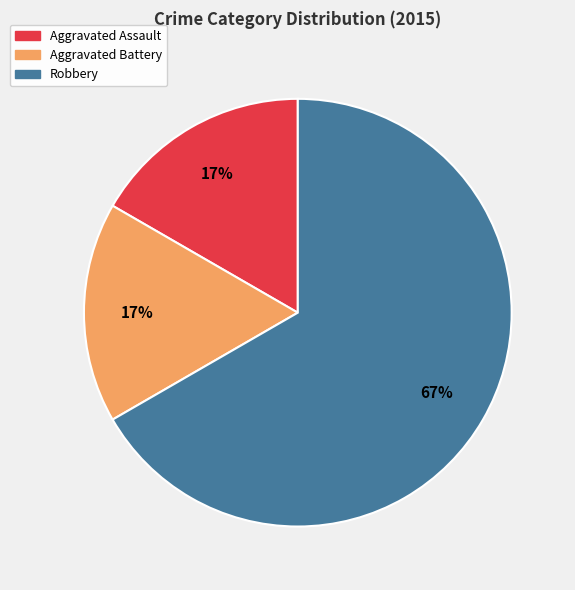

Which slice is the largest?

Robbery